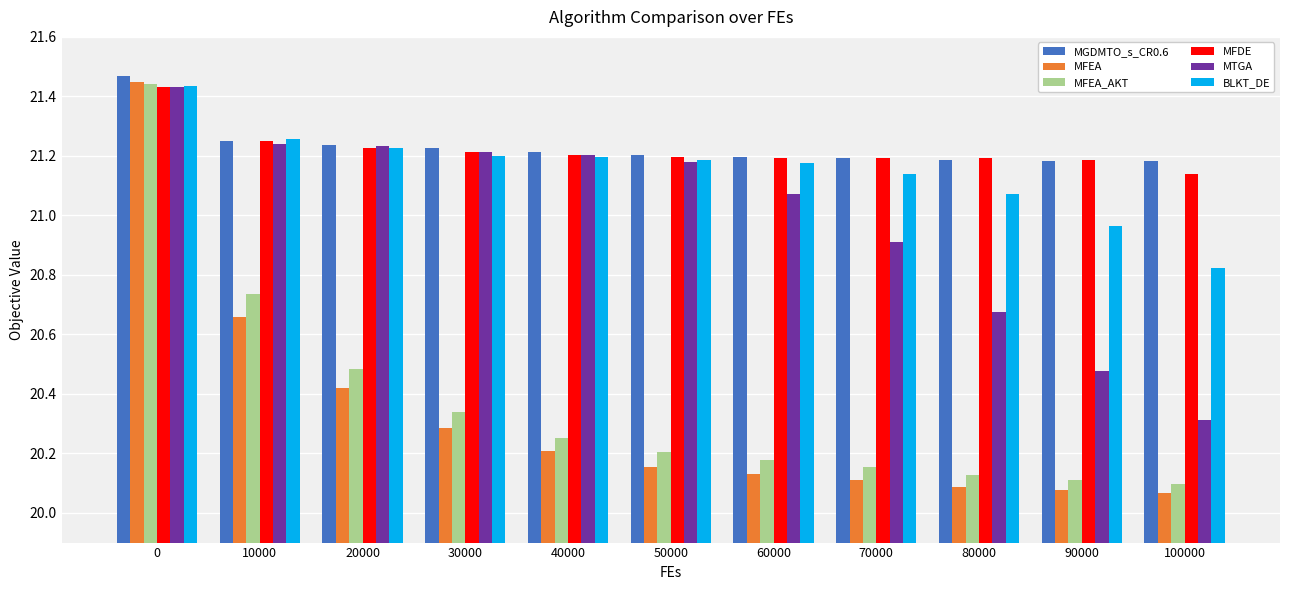

What is the difference between the second highest and minimum values in the MTGA series?

0.9